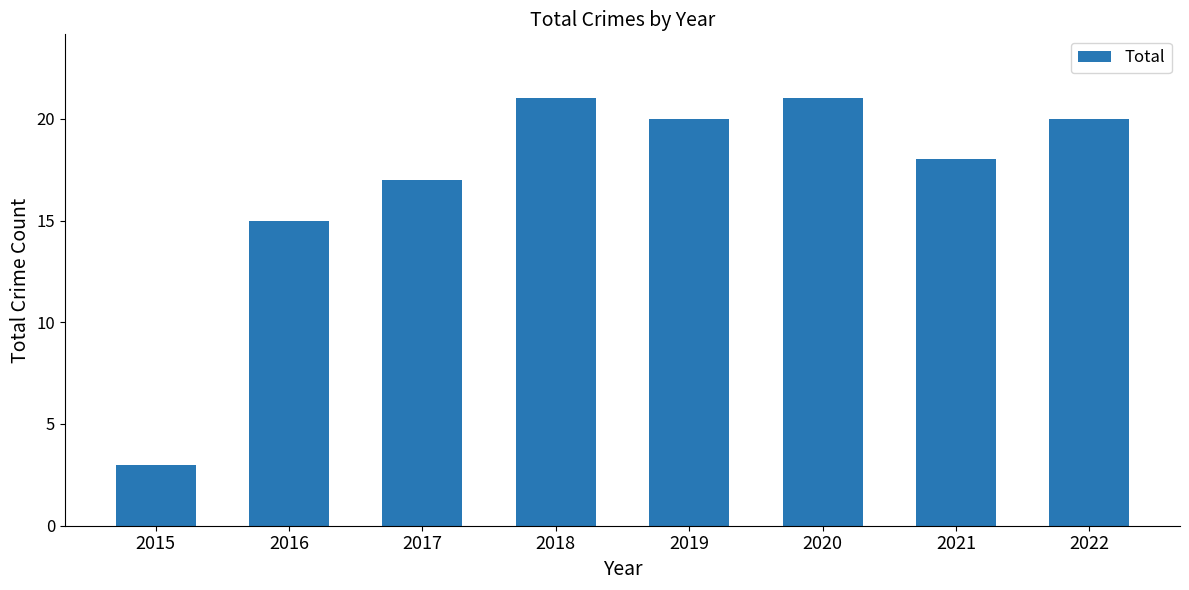

What is the sum of the values at 2019 and 2020?

41